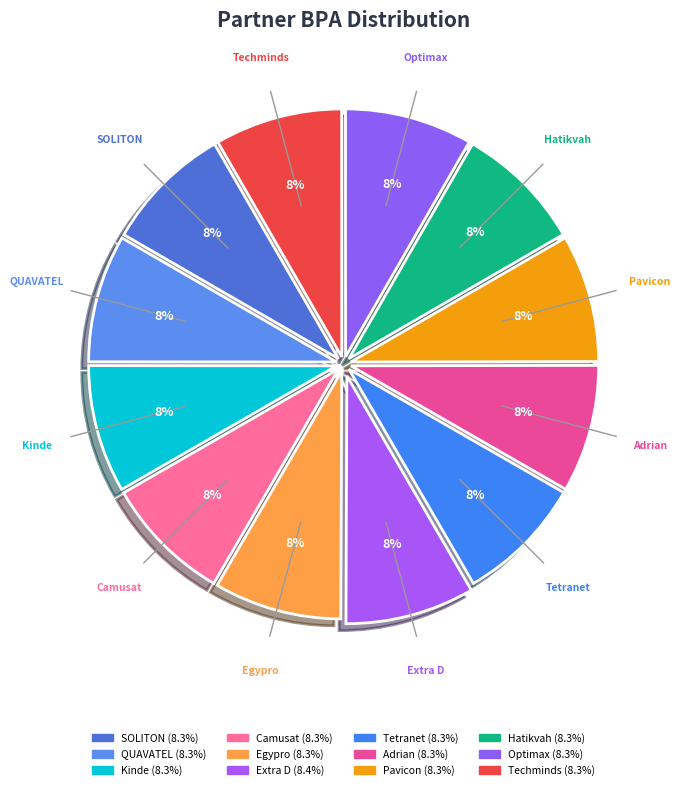

How many slices are in this pie chart?

12